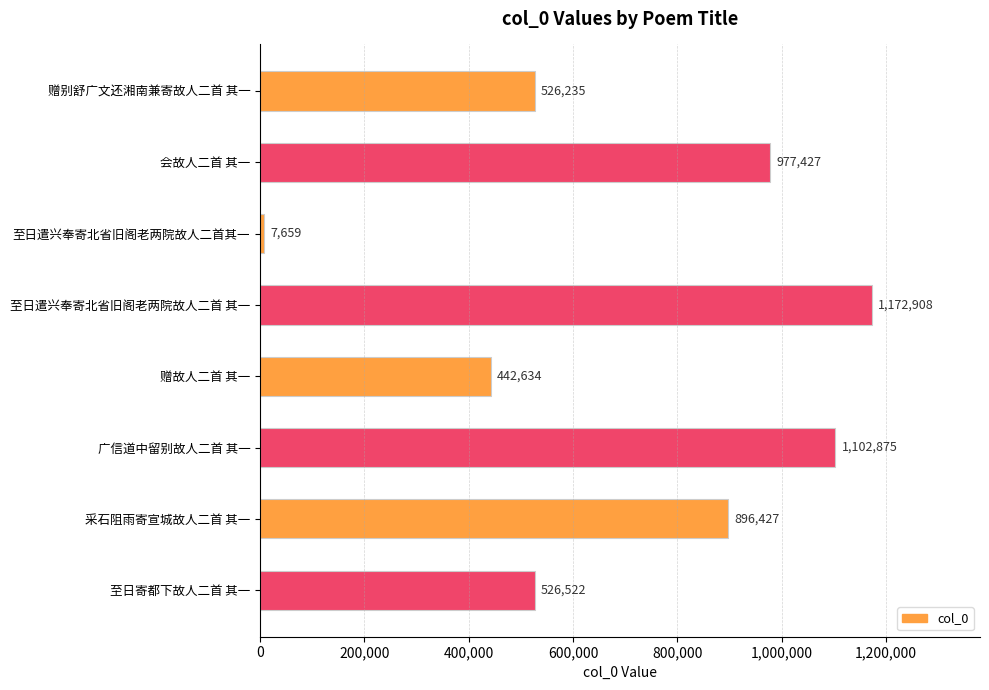

List the labels in order of value, smallest first.

至日遣兴奉寄北省旧阁老两院故人二首其一, 赠故人二首 其一, 赠别舒广文还湘南兼寄故人二首 其一, 至日寄都下故人二首 其一, 采石阻雨寄宣城故人二首 其一, 会故人二首 其一, 广信道中留别故人二首 其一, 至日遣兴奉寄北省旧阁老两院故人二首 其一